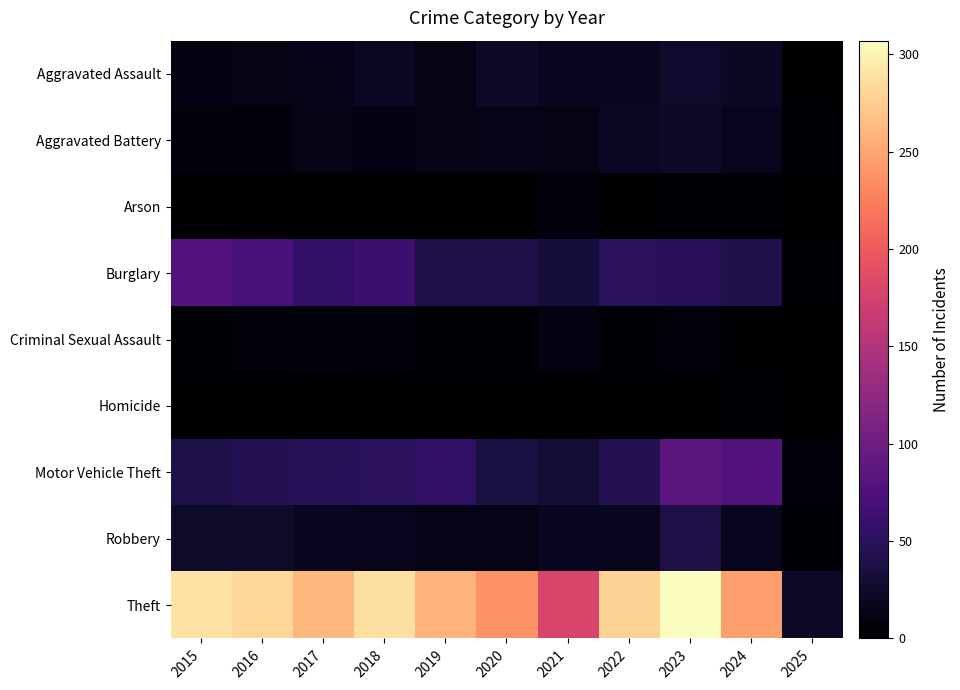

What is the maximum value shown in the chart?

307